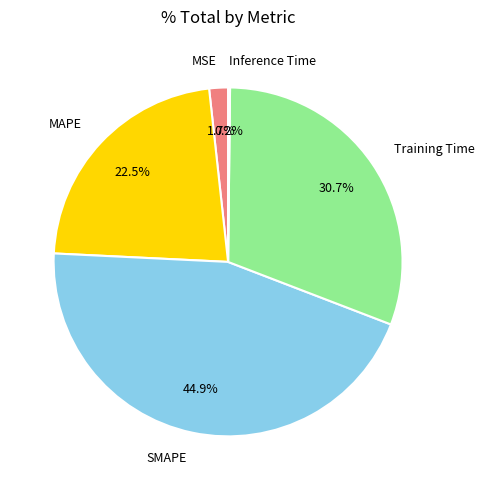

Between Training Time and SMAPE, which is larger?

SMAPE